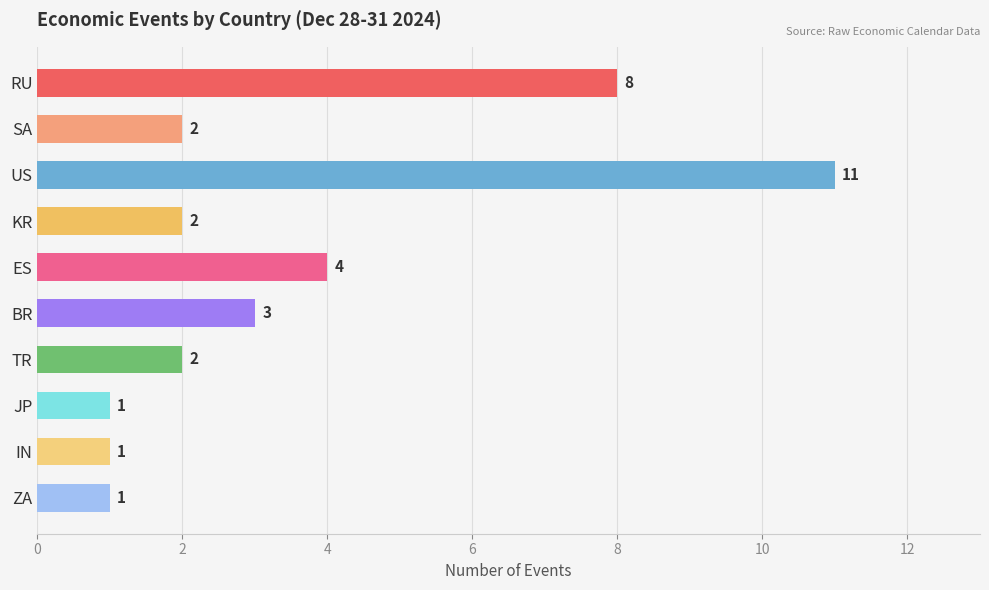

Approximately how many times larger is the value at RU compared to JP?

8.0